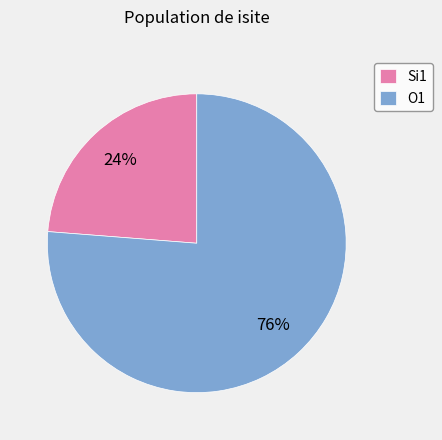

To the nearest percent, what is the difference between the largest and smallest slice percentages?

52%